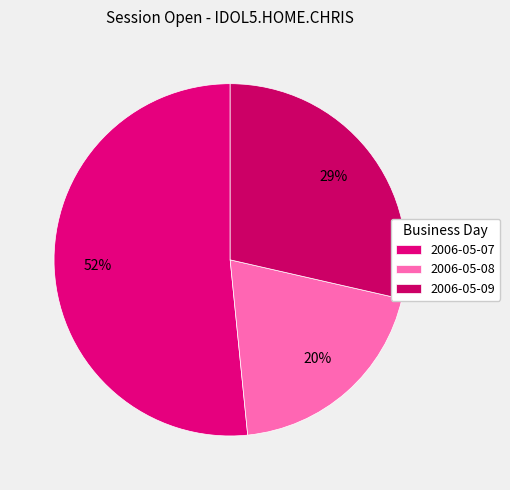

How many slices are in this pie chart?

3